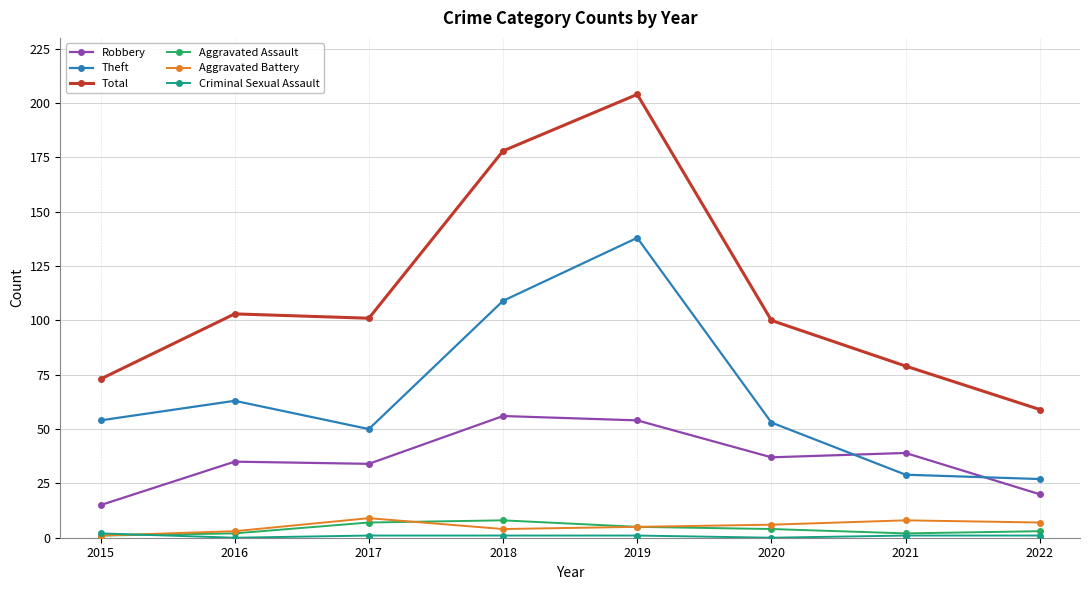

At which category does the chart reach its peak across all series?

2019